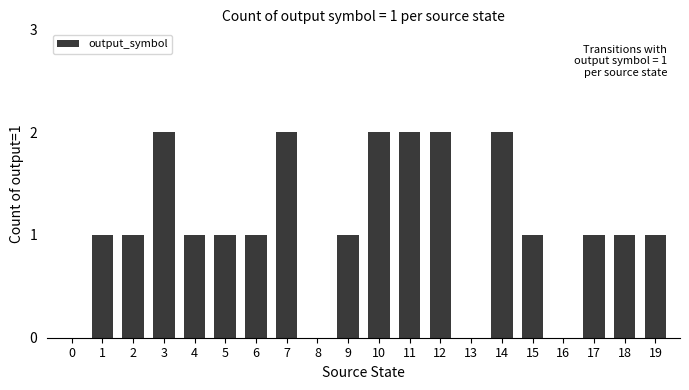

How many values are between 1 and 2?

16